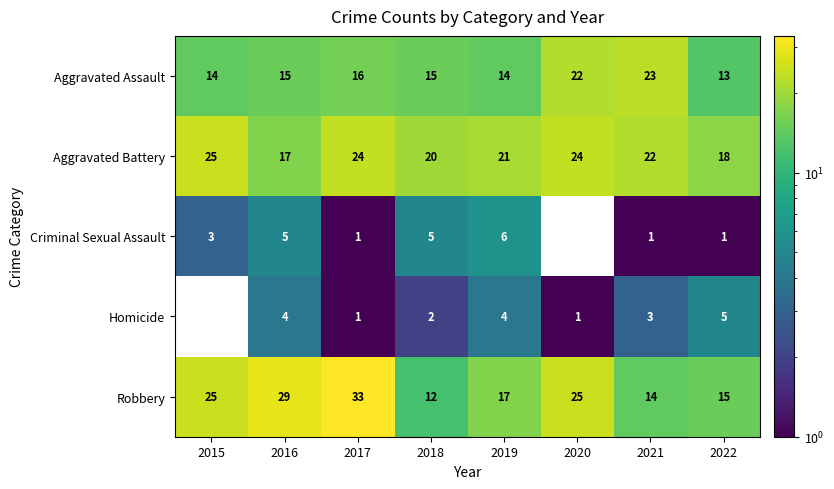

What is the total value across all series at 2019?

62